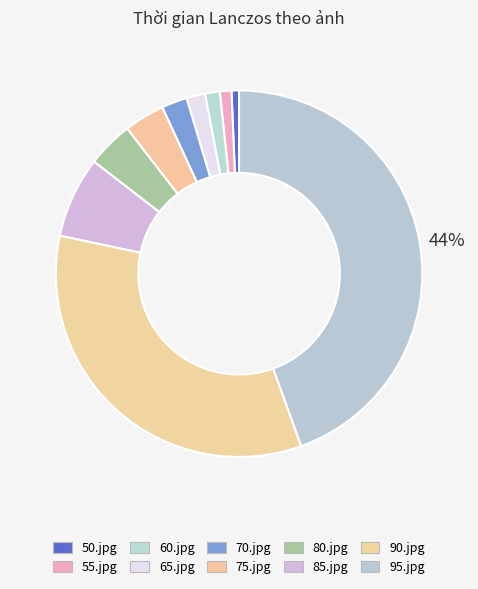

Is 60.jpg the majority of the pie?

No